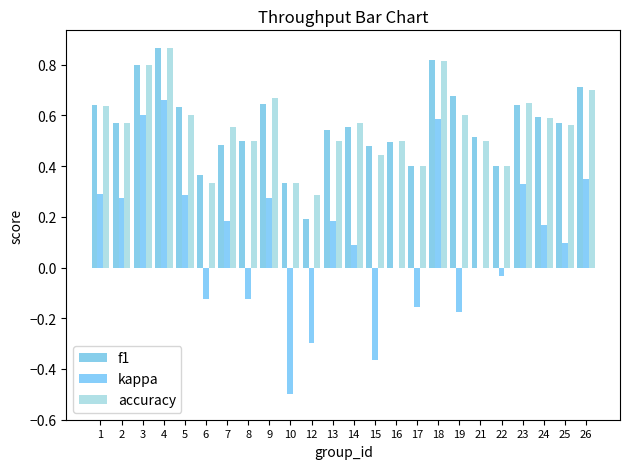

Reading left to right, list all the values displayed in this chart.

f1: 1=0.6	2=0.6	3=0.8	4=0.9	5=0.6	6=0.4	7=0.5	8=0.5	9=0.6	10=0.3	12=0.2	13=0.5	14=0.6	15=0.5	16=0.5	17=0.4	18=0.8	19=0.7	21=0.5	22=0.4	23=0.6	24=0.6	25=0.6	26=0.7
kappa: 1=0.3	2=0.3	3=0.6	4=0.7	5=0.3	6=-0.1	7=0.2	8=-0.1	9=0.3	10=-0.5	12=-0.3	13=0.2	14=0.1	15=-0.4	16=0.0	17=-0.2	18=0.6	19=-0.2	21=0.0	22=-0.0	23=0.3	24=0.2	25=0.1	26=0.3
accuracy: 1=0.6	2=0.6	3=0.8	4=0.9	5=0.6	6=0.3	7=0.6	8=0.5	9=0.7	10=0.3	12=0.3	13=0.5	14=0.6	15=0.4	16=0.5	17=0.4	18=0.8	19=0.6	21=0.5	22=0.4	23=0.6	24=0.6	25=0.6	26=0.7